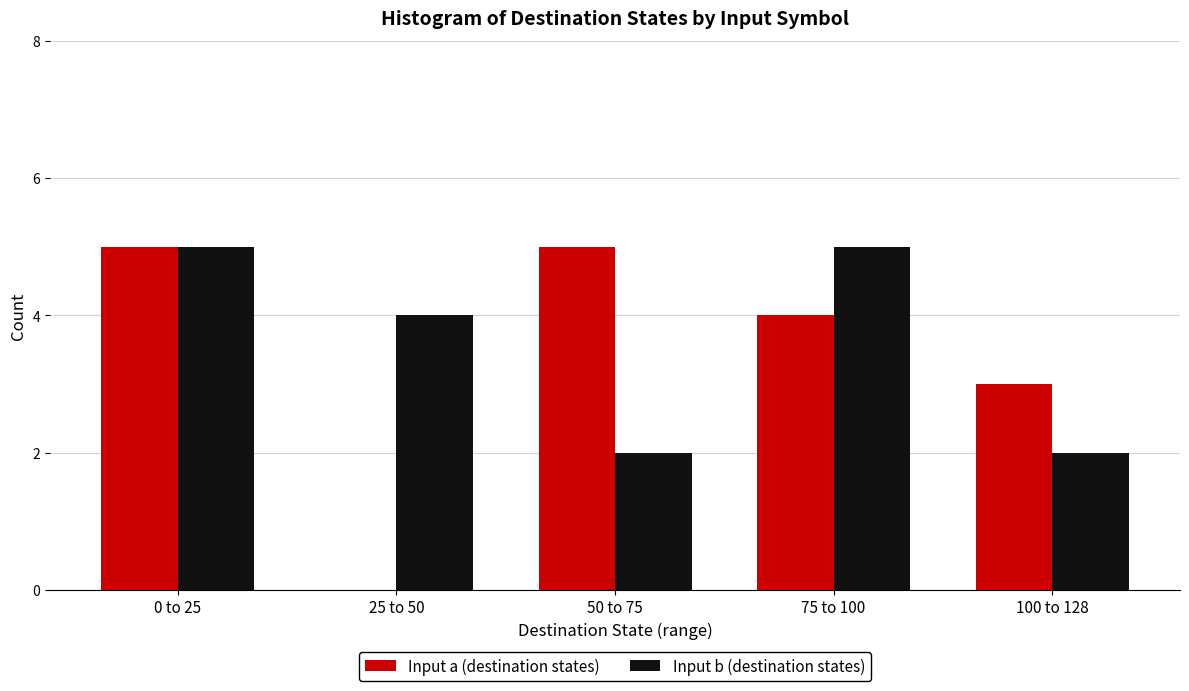

Reading right to left, list all the values displayed in this chart.

Input a (destination states): 100 to 128=3	75 to 100=4	50 to 75=5	25 to 50=0	0 to 25=5
Input b (destination states): 100 to 128=2	75 to 100=5	50 to 75=2	25 to 50=4	0 to 25=5